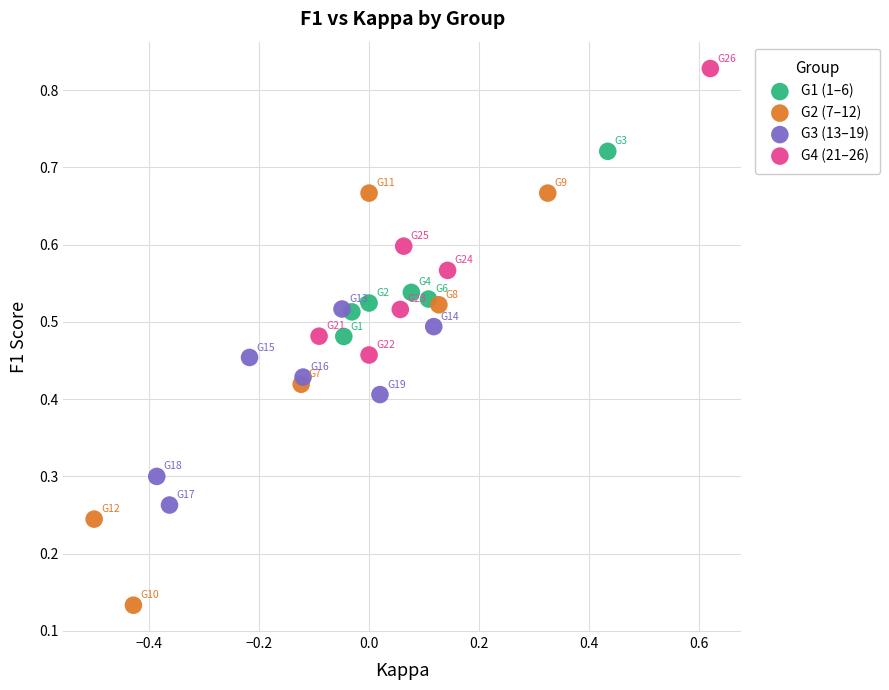

Which series contains the lowest Y value?

G2 (7–12)